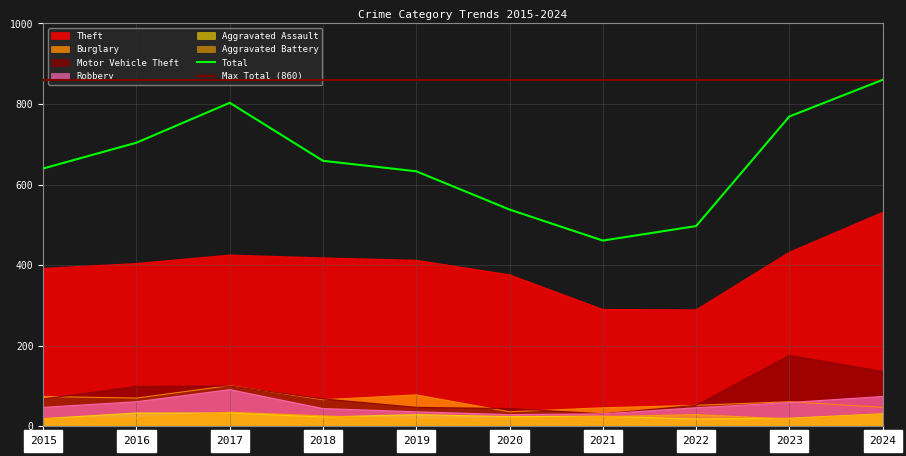

What value does the Aggravated Assault series have at 2017, to the nearest 10?

30